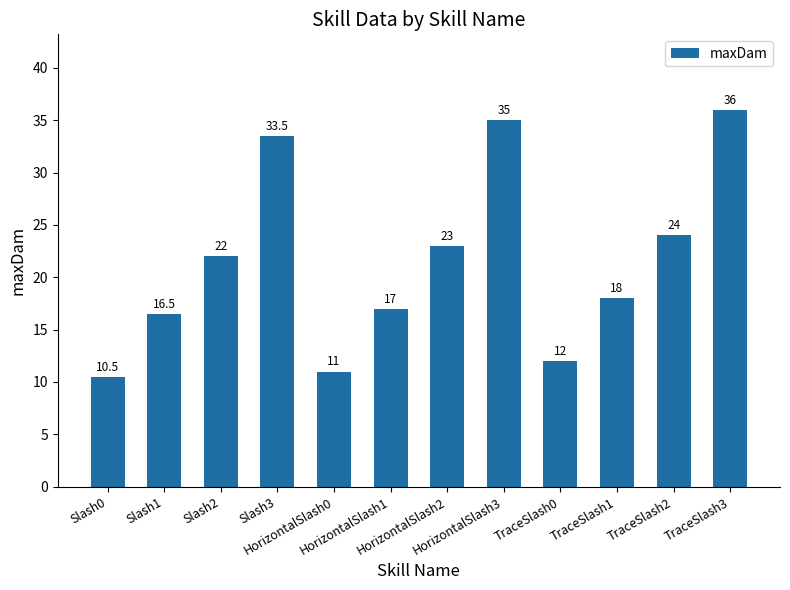

Which category has the highest value across all series?

TraceSlash3